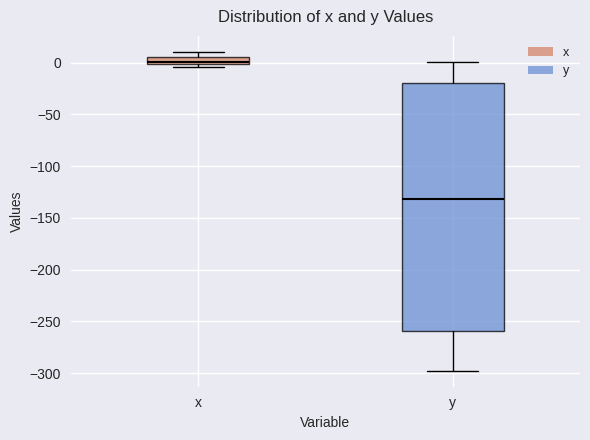

Where does the lower whisker of the box for y end on the y-axis? The values are not printed on the chart, so give them approximately, as read against the axis.

-300